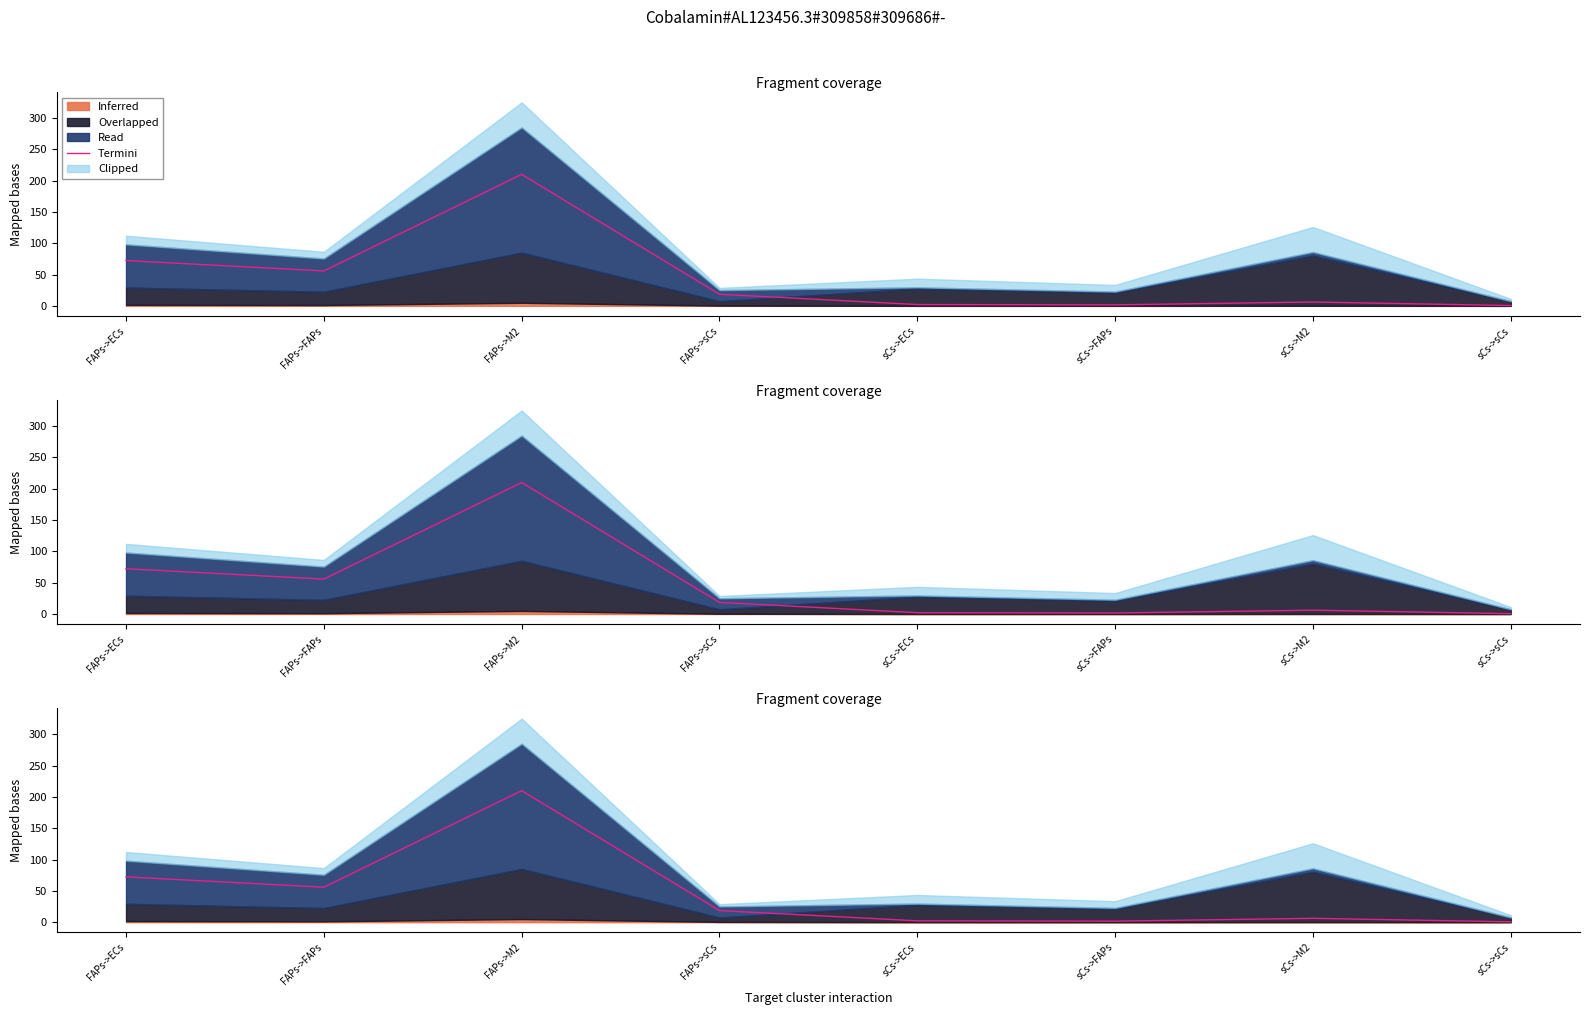

The chart shows a value of 2.1 at sCs->ECs. True or false?

True